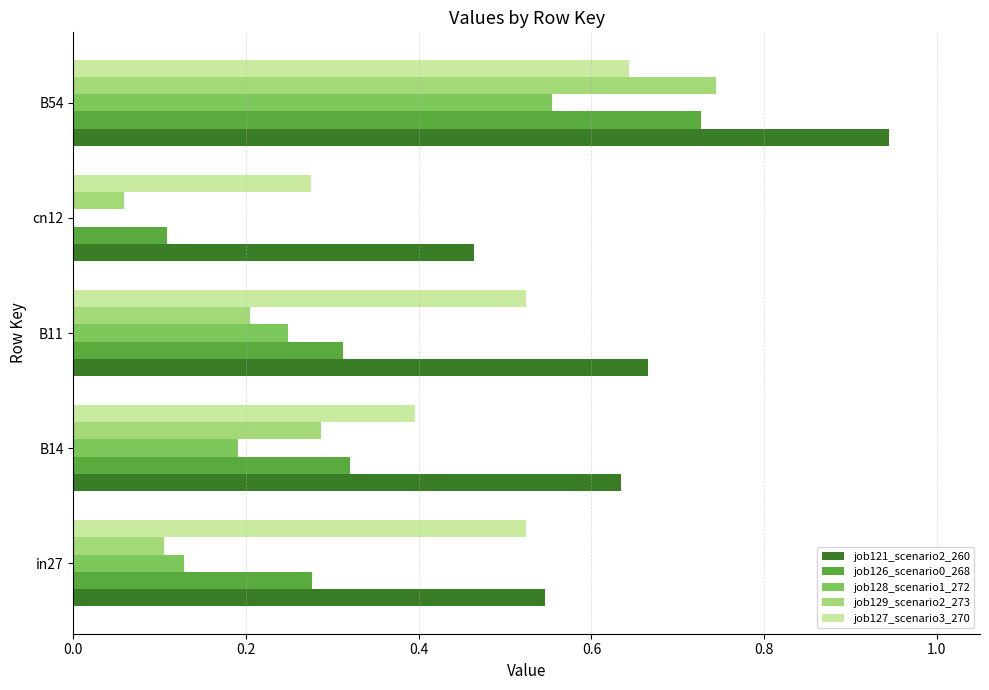

What is the sum of all job126_scenario0_268 values?

1.7